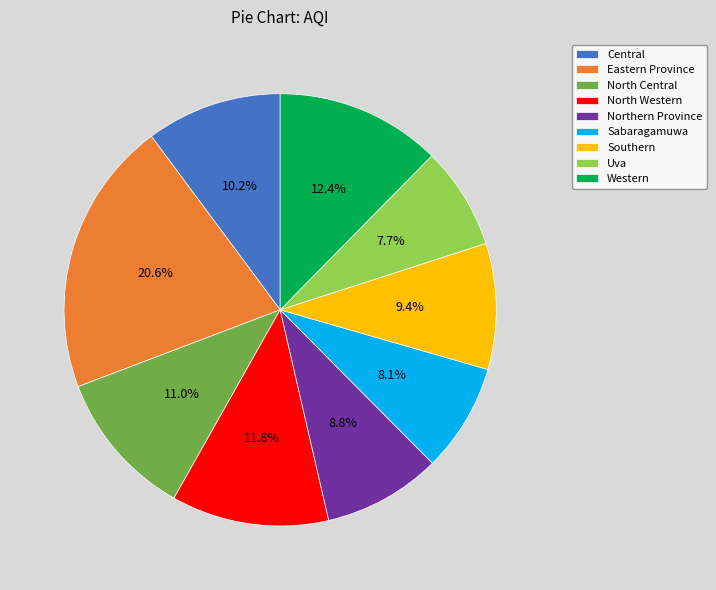

To the nearest percent, what portion does Southern represent?

9%